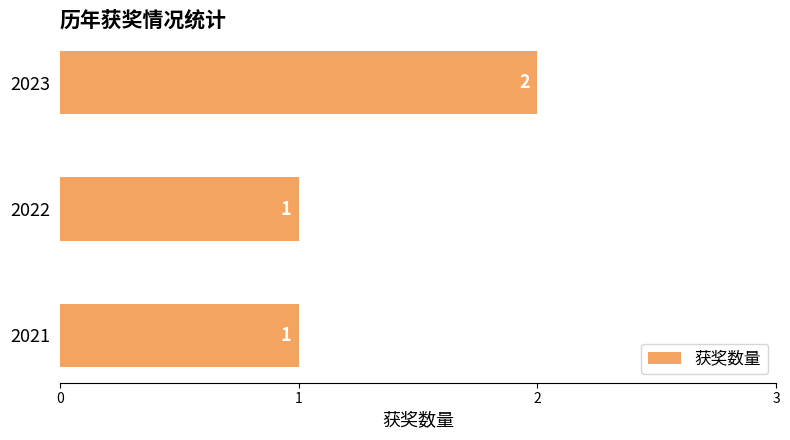

Reading bottom to top, list all the values displayed in this chart.

2021=1	2022=1	2023=2